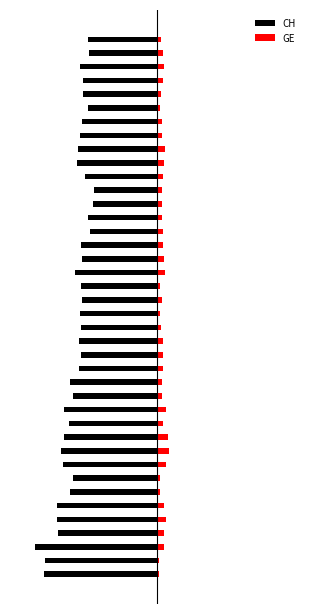

Reading left to right, list all the values displayed in this chart.

CH: -0.9	-0.9	-1.0	-0.8	-0.8	-0.8	-0.7	-0.7	-0.8	-0.8	-0.8	-0.7	-0.8	-0.7	-0.7	-0.6	-0.6	-0.6	-0.6	-0.6	-0.6	-0.6	-0.7	-0.6	-0.6	-0.6	-0.6	-0.5	-0.5	-0.6	-0.7	-0.6	-0.6	-0.6	-0.6	-0.6	-0.6	-0.6	-0.6	-0.6
GE: 0.0	0.0	0.1	0.1	0.1	0.1	0.0	0.0	0.1	0.1	0.1	0.0	0.1	0.0	0.0	0.0	0.0	0.0	0.0	0.0	0.0	0.0	0.1	0.1	0.0	0.0	0.0	0.0	0.0	0.0	0.1	0.1	0.0	0.0	0.0	0.0	0.0	0.1	0.0	0.0